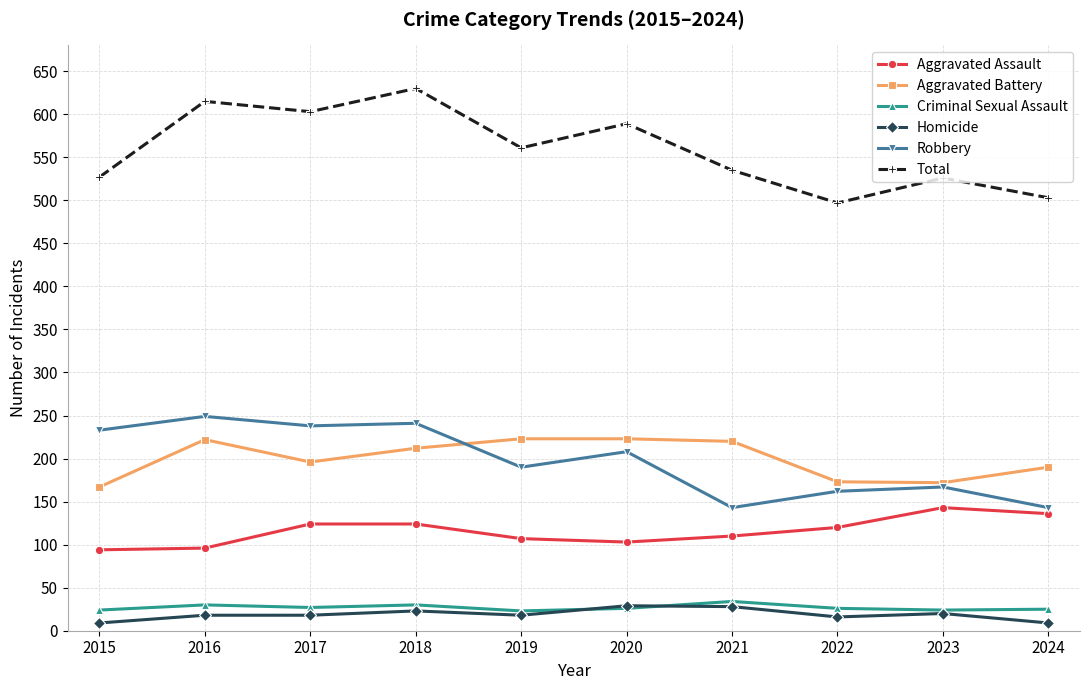

The value of Criminal Sexual Assault at 2020 is 26. True or false?

True